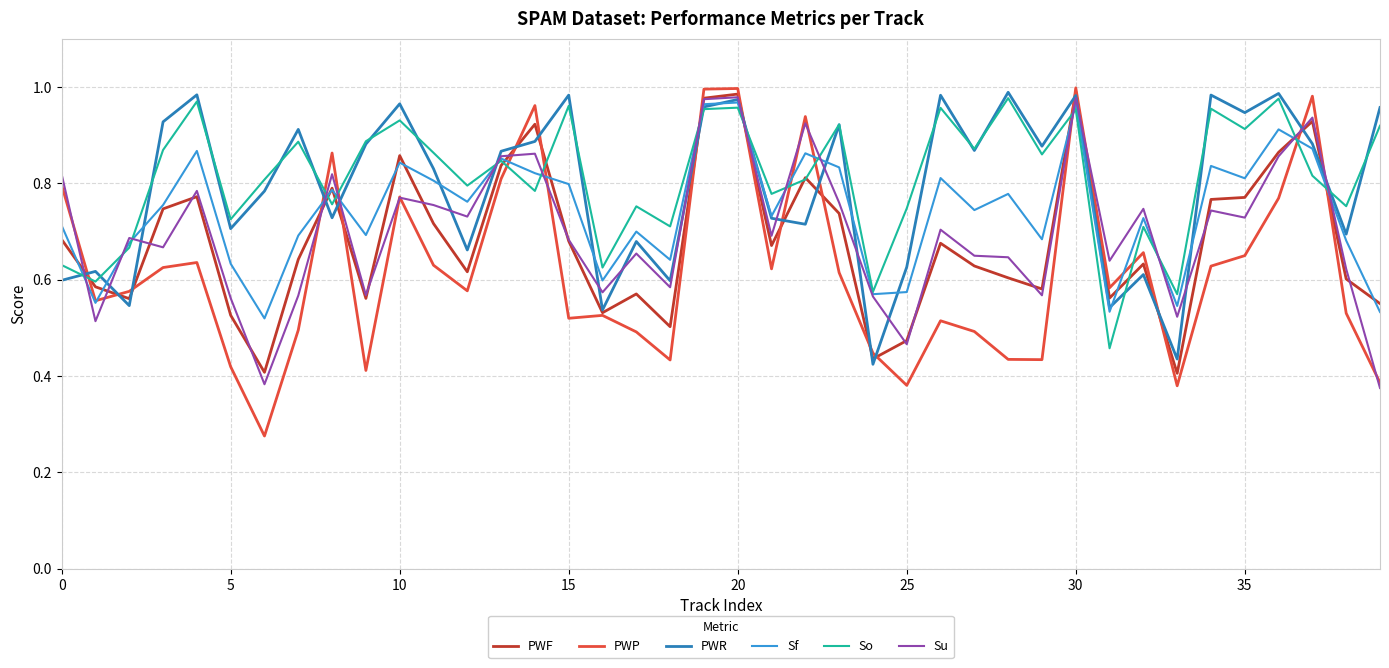

True or false: PWP and So intersect in this chart.

True